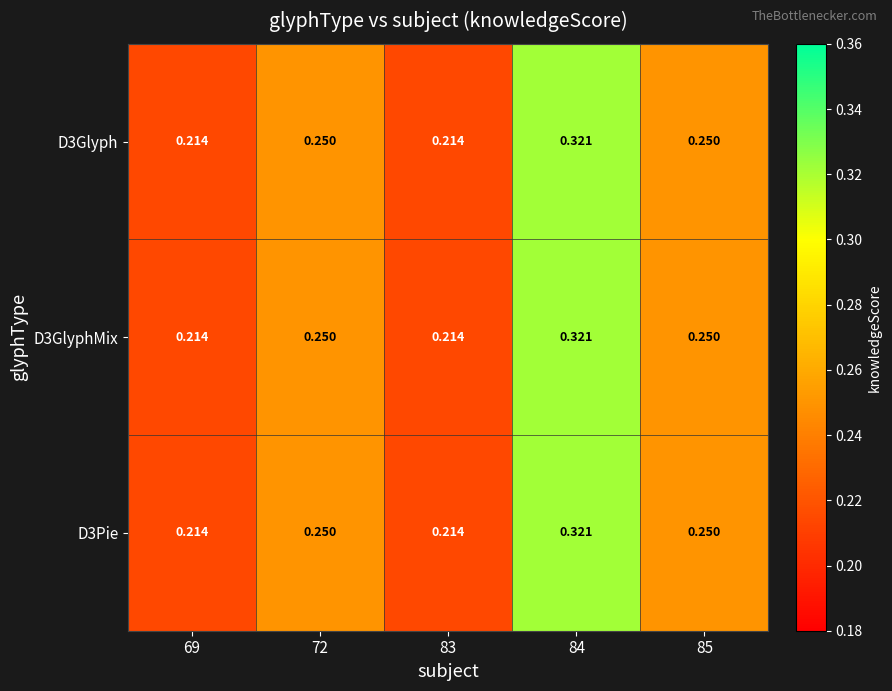

Is the value of D3Pie at 69 greater than the value of D3GlyphMix at 85?

No